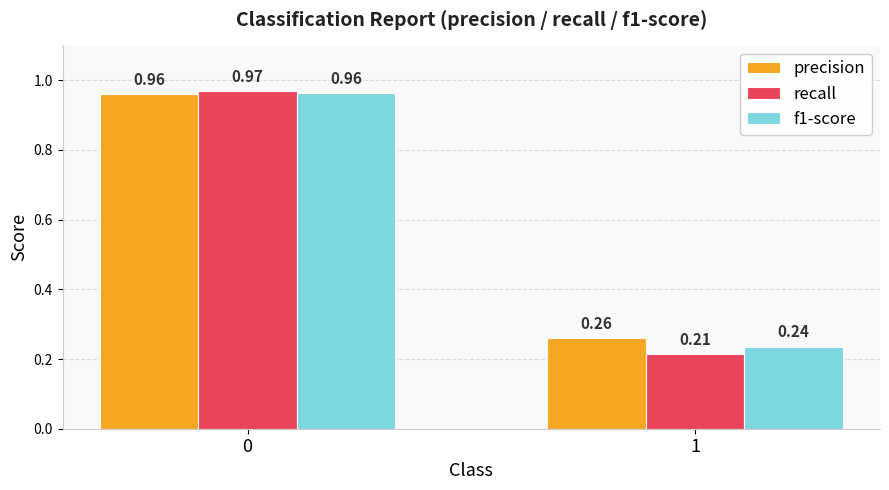

Rank the series by their average value, from lowest to highest.

recall, f1-score, precision